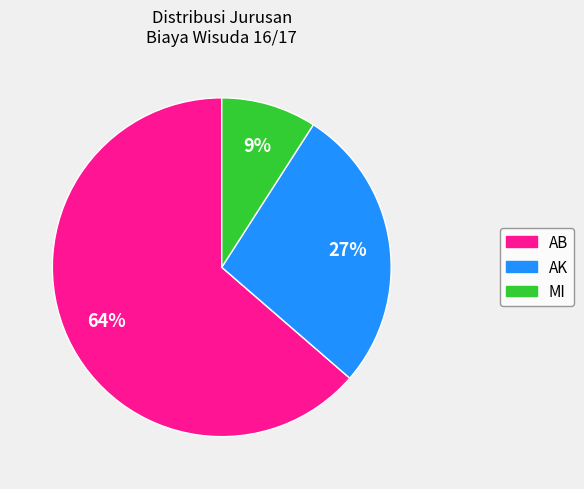

How many segments does this pie chart have?

3